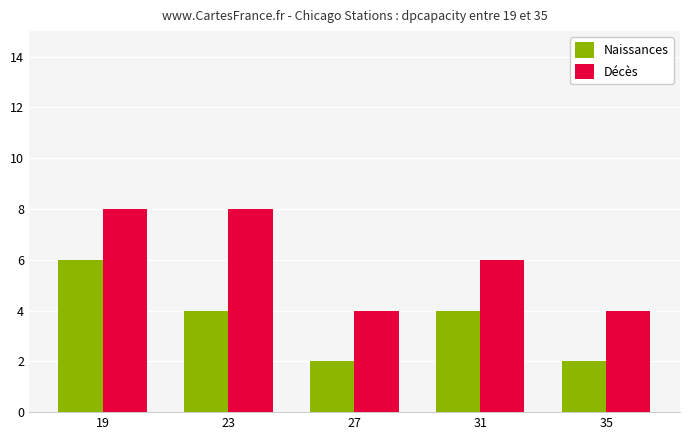

Reading left to right, list all the values displayed in this chart.

Naissances: 19=6	23=4	27=2	31=4	35=2
Décès: 19=8	23=8	27=4	31=6	35=4